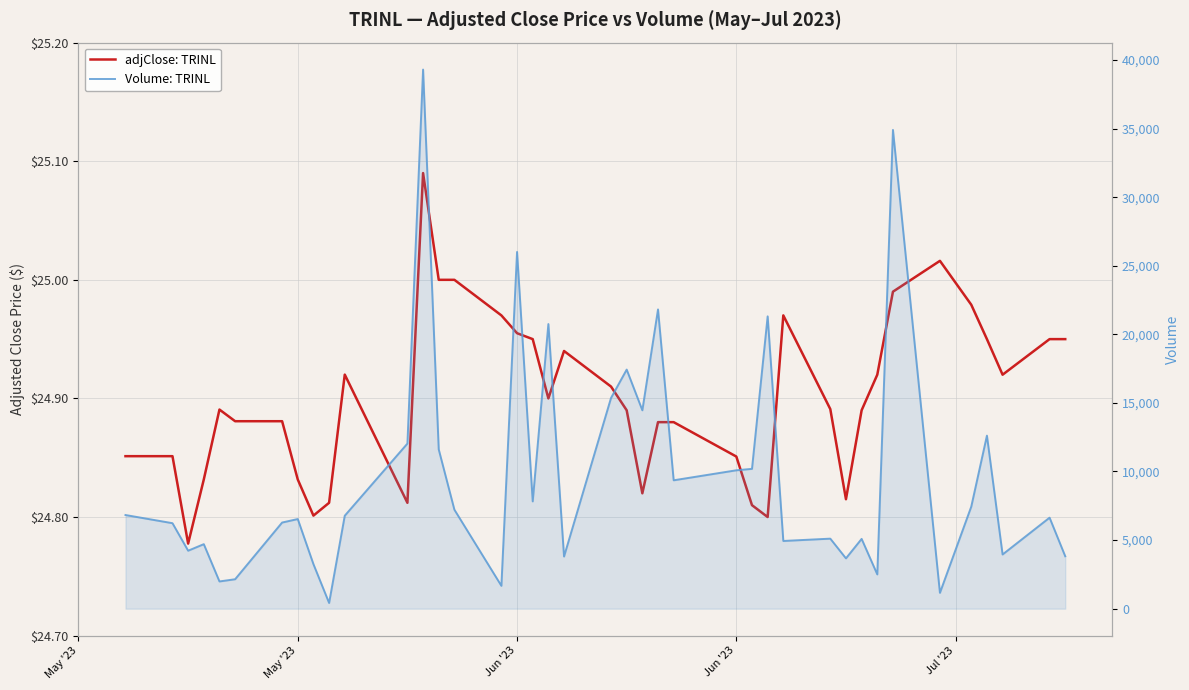

What is the average value of the Volume: TRINL series?

9784.9